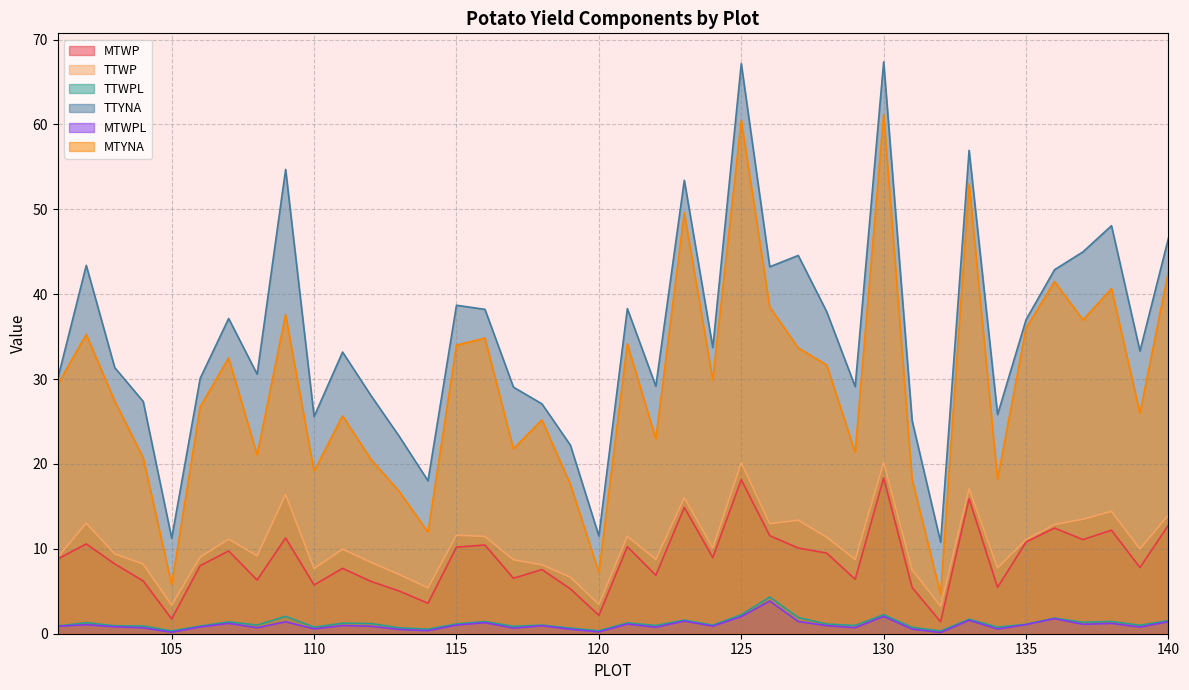

True or false: TTYNA and TTWPL cross at least once.

False